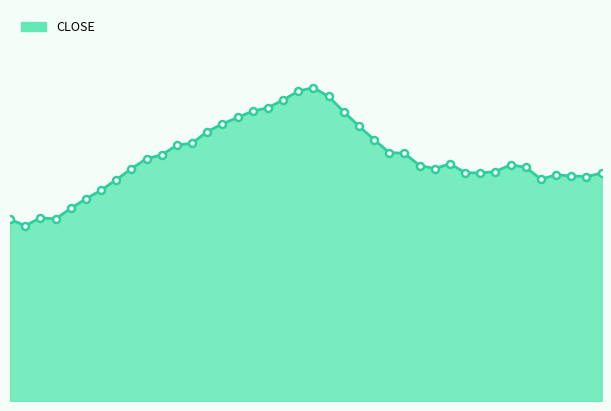

Does the chart display data point markers on the line(s)?

No